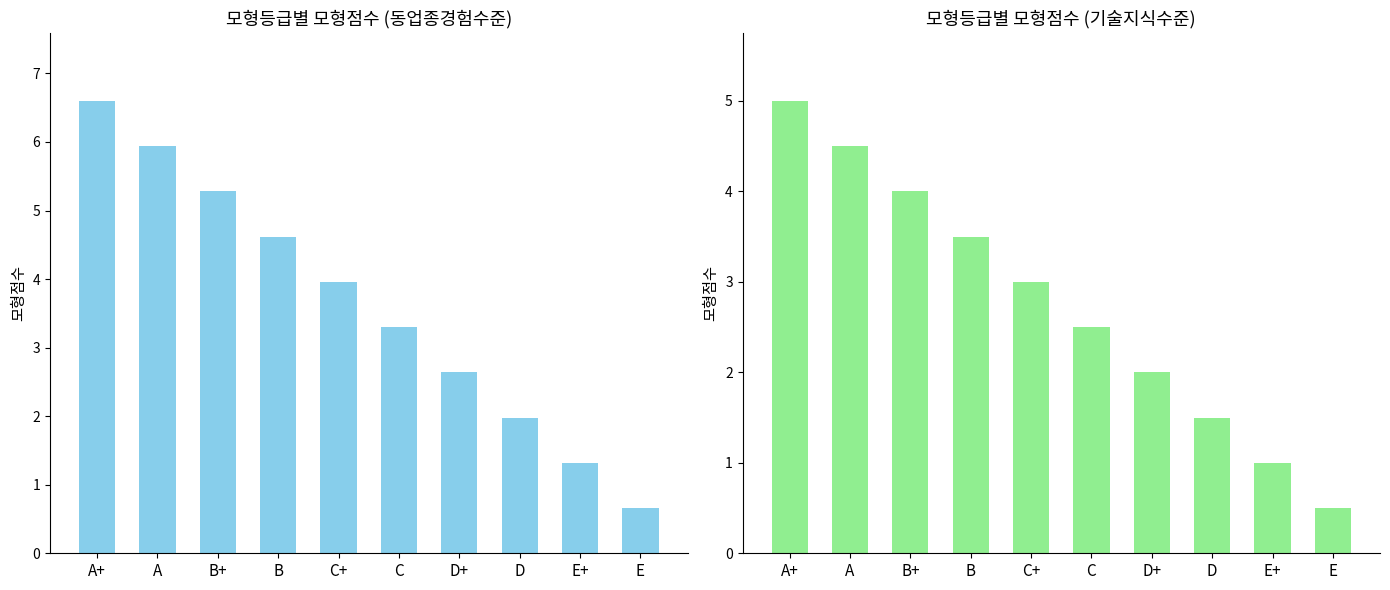

What is the difference between the maximum and minimum values?

4.5